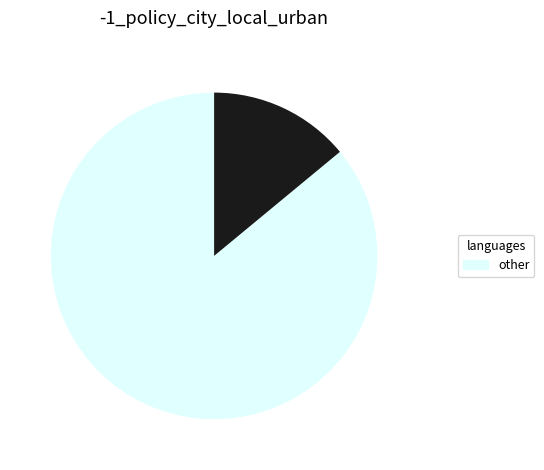

Is there a majority slice in this chart?

Yes